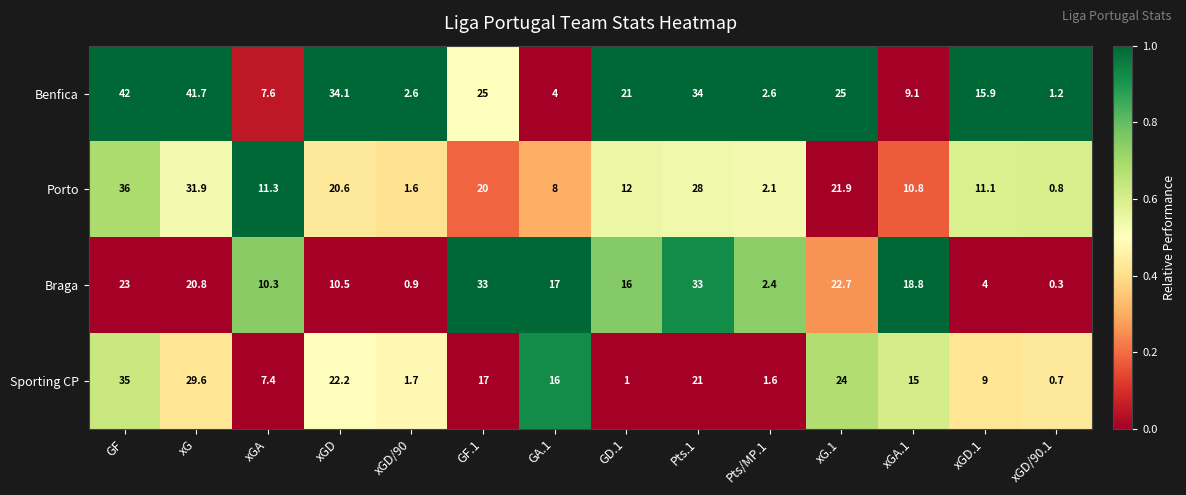

Which series has the largest total across all categories?

Benfica